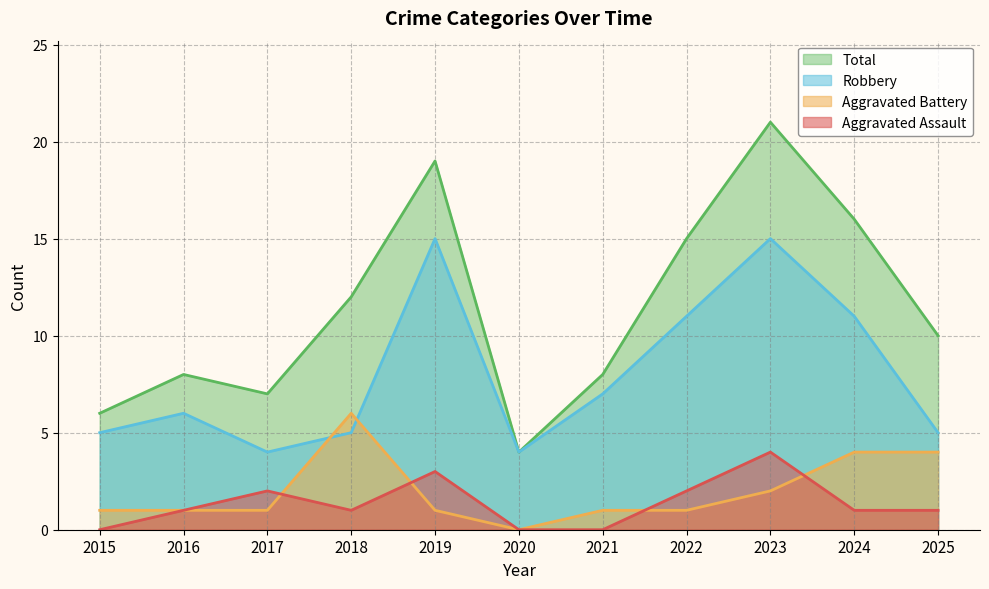

List the series in order of their peak value, lowest first.

Aggravated Assault, Aggravated Battery, Robbery, Total